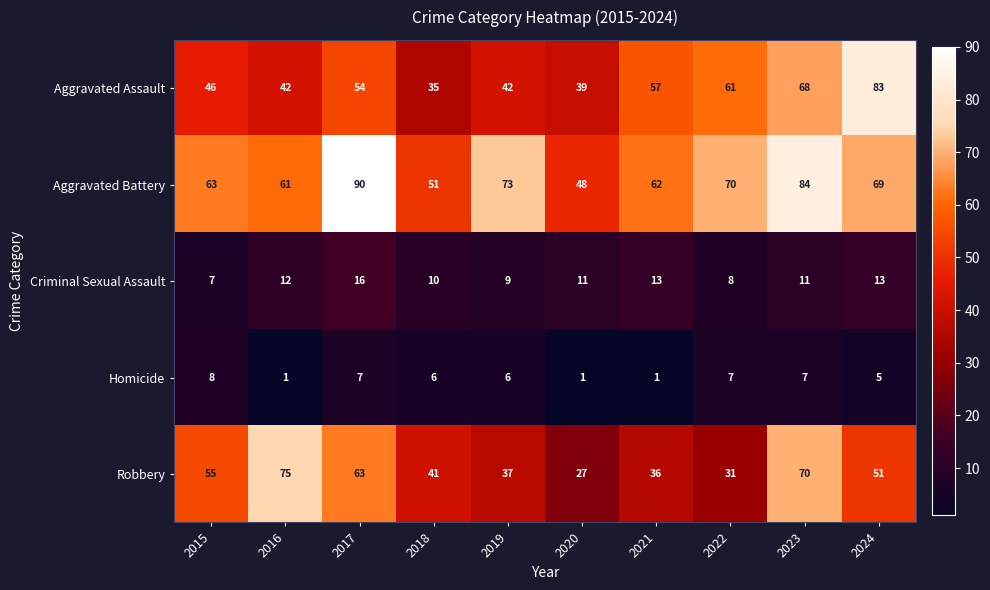

How many data points in Criminal Sexual Assault are less than 11?

4